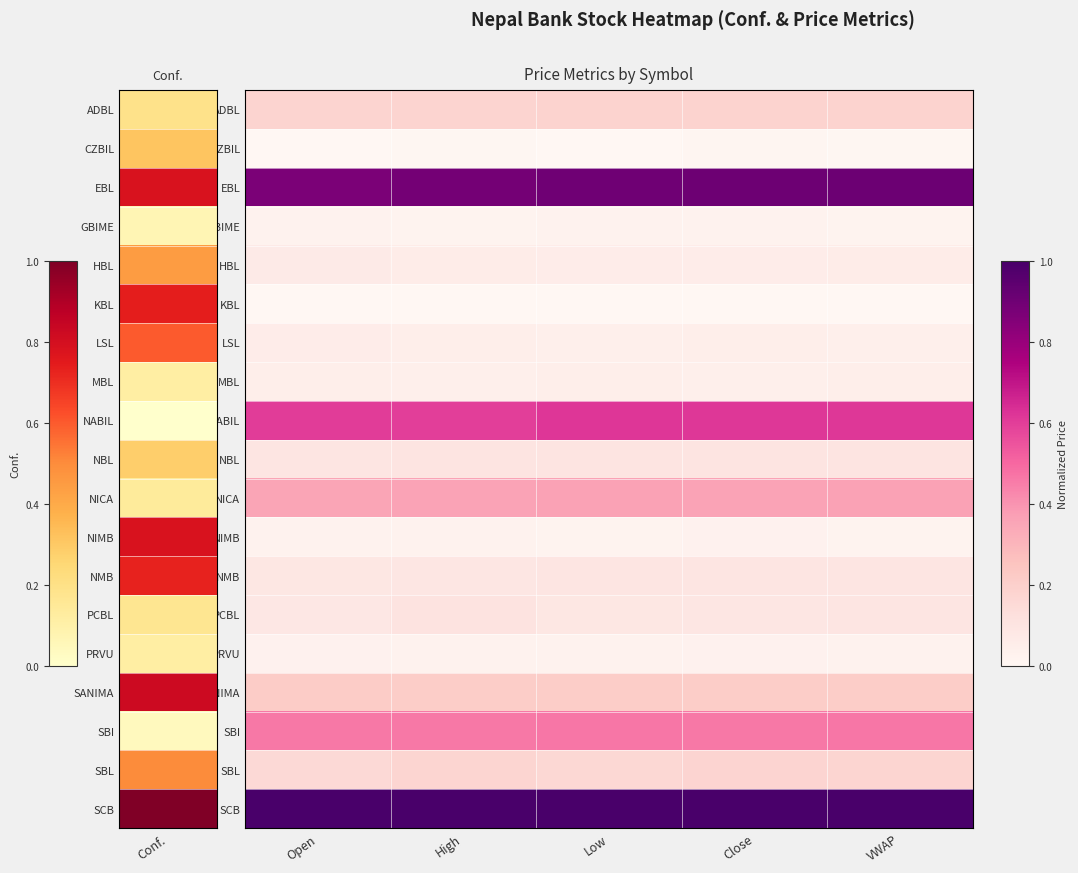

What is the spread (max minus min) of values at Low?

1.0